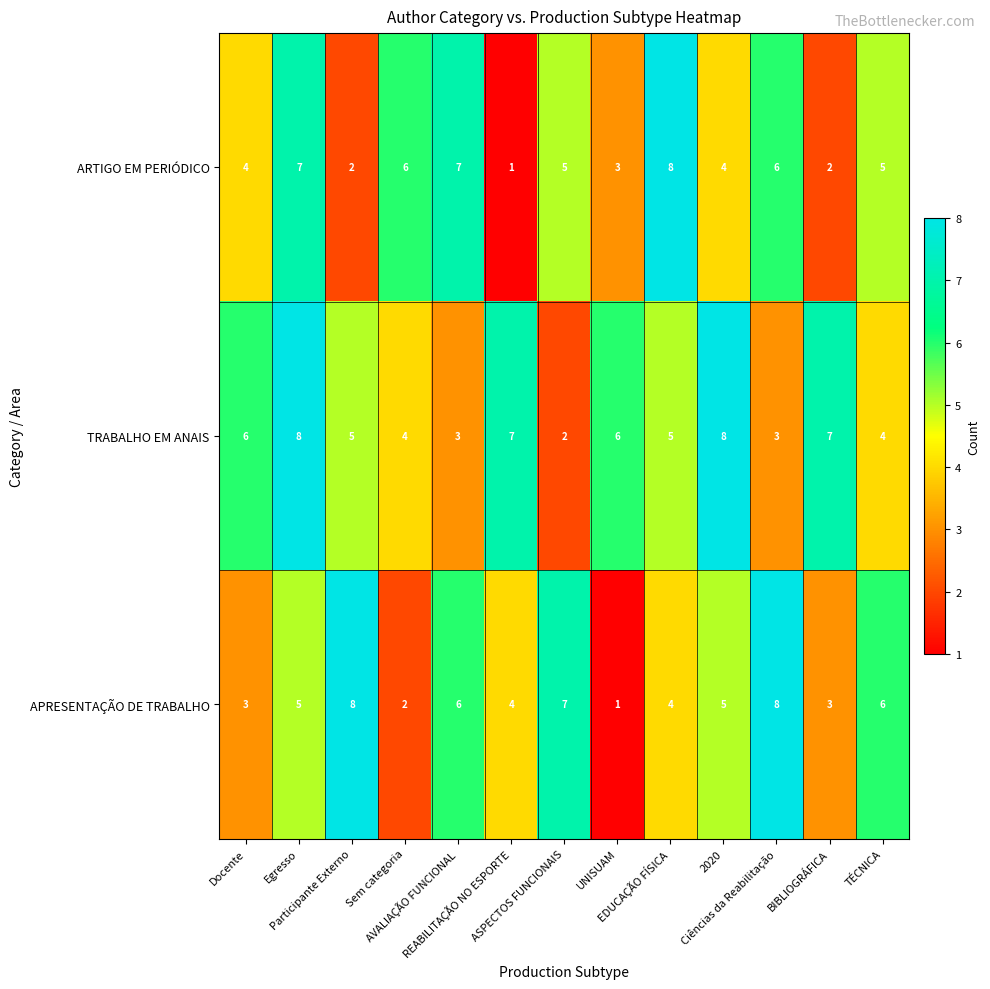

Count the APRESENTAÇÃO DE TRABALHO values in the range 3 to 6.

8